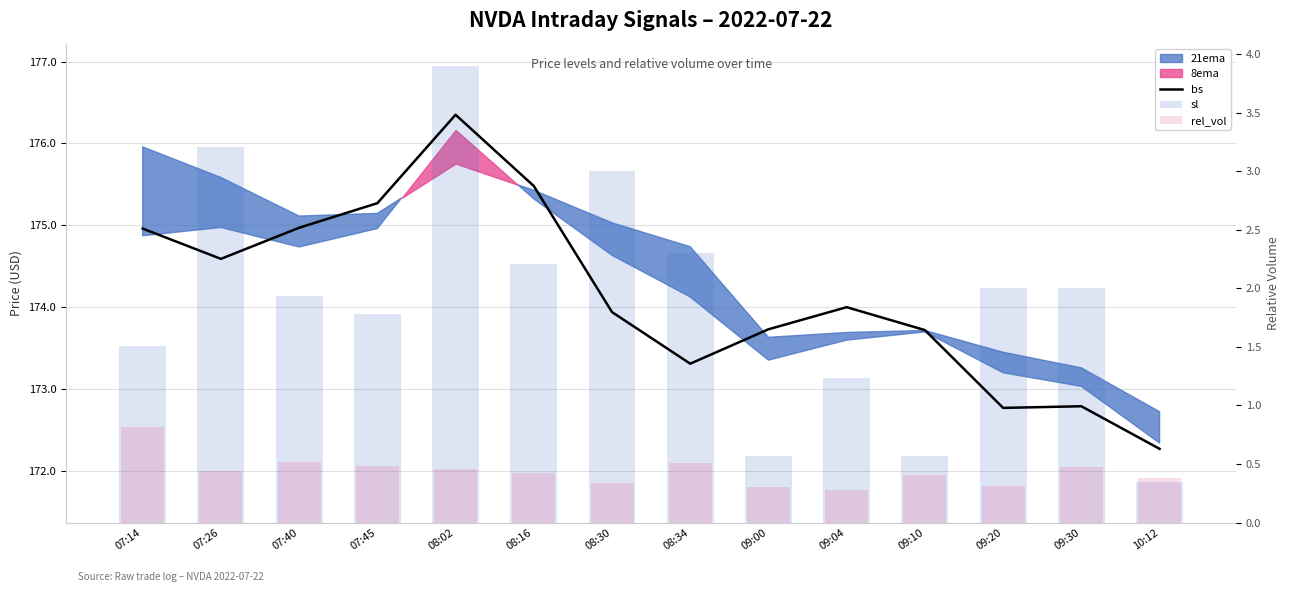

Is it true that rel_vol equals 0.6 at 08:30?

False